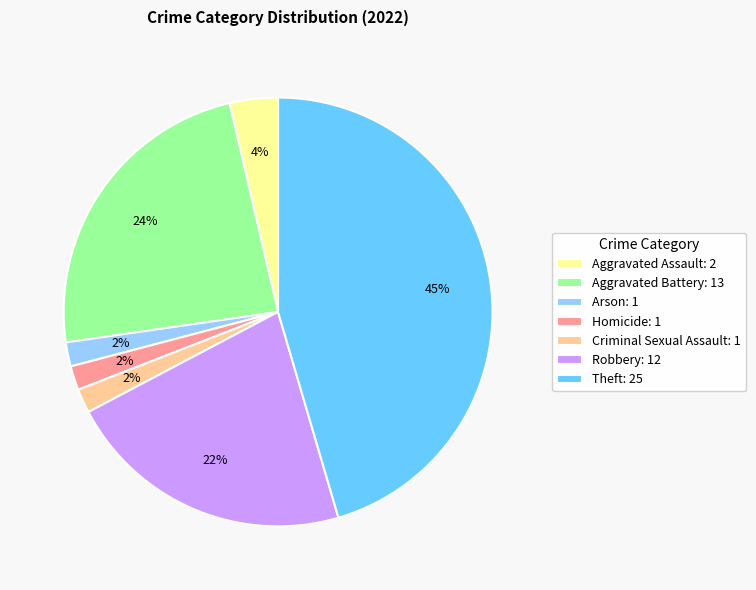

To the nearest percent, what is the difference between the Aggravated Battery and Arson slice percentages?

22%